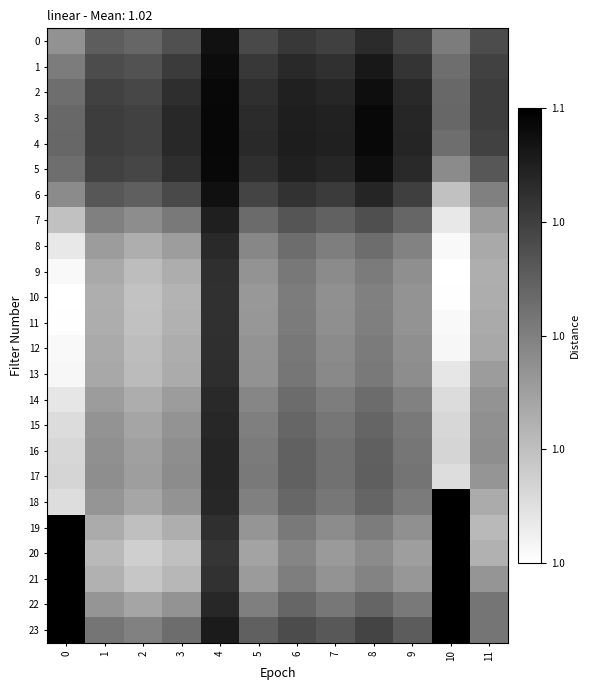

Between 2 and 10, which series saw the biggest shift?

20